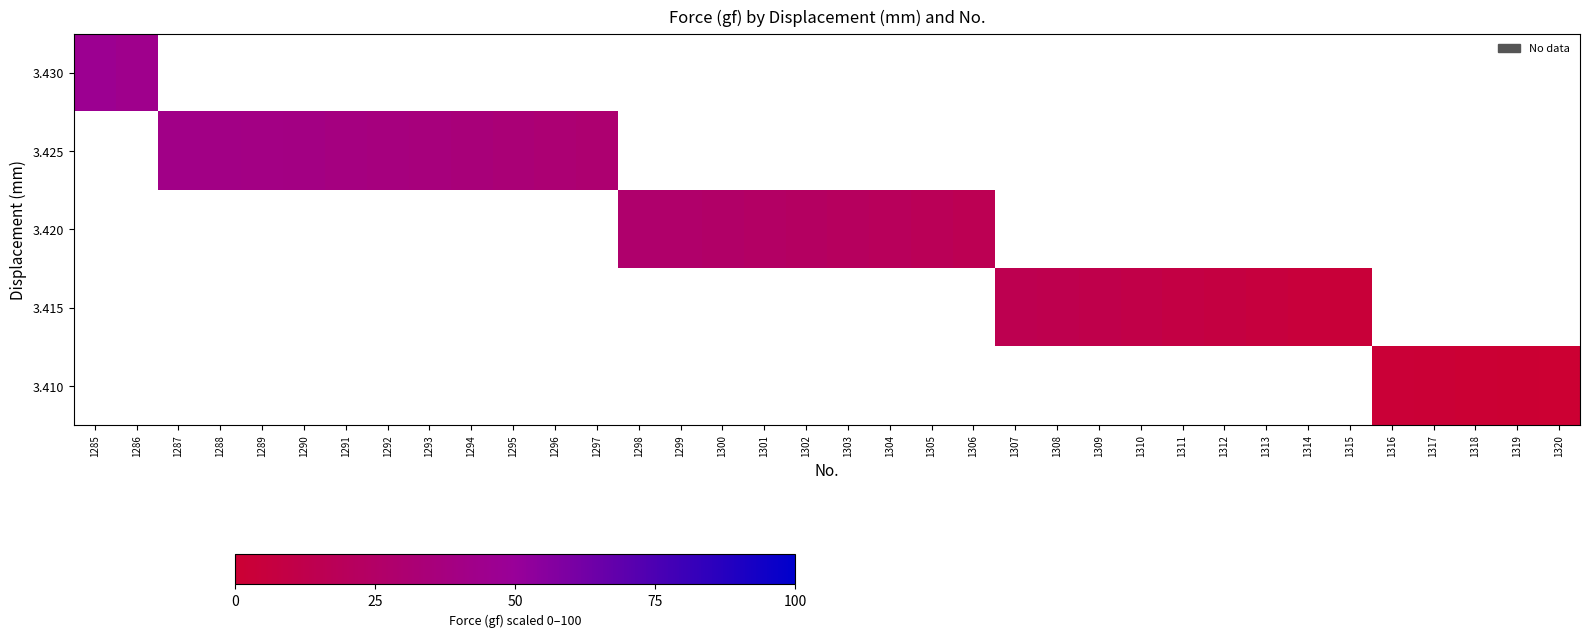

At how many categories does at least one series exceed 35?

9